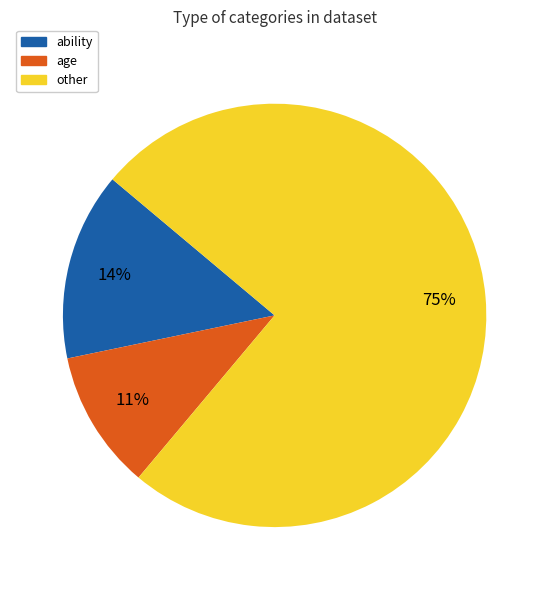

How many segments does this pie chart have?

3